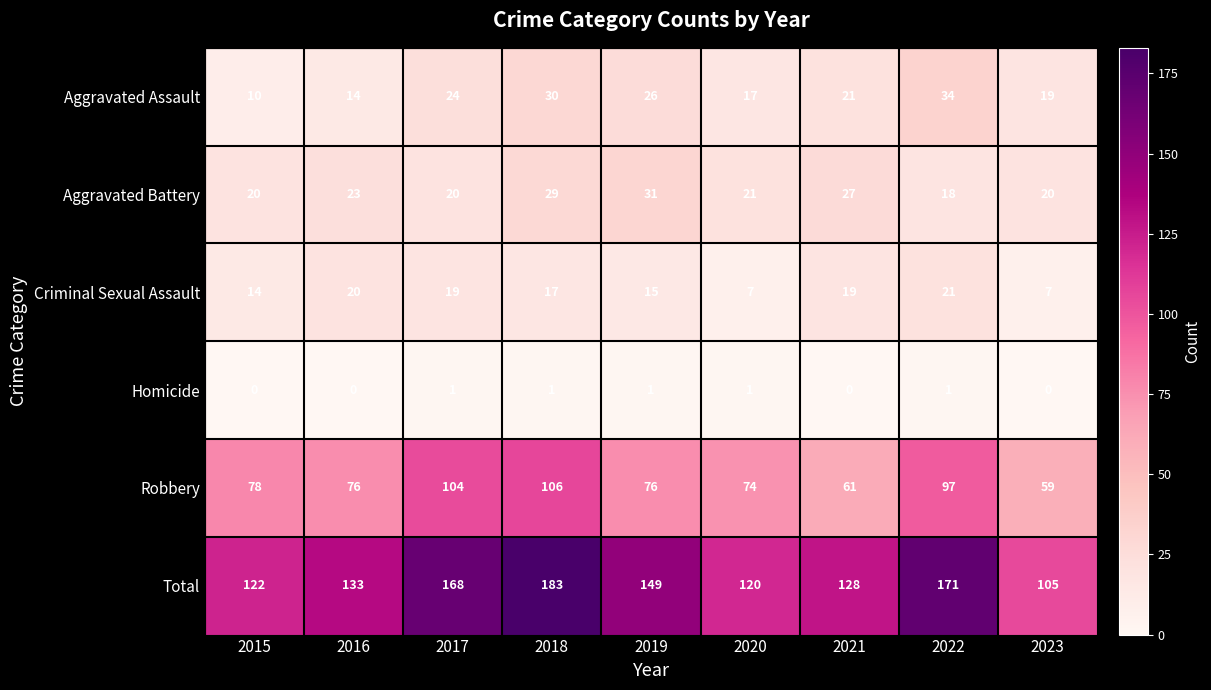

At which category is the sum across all series the highest?

2018